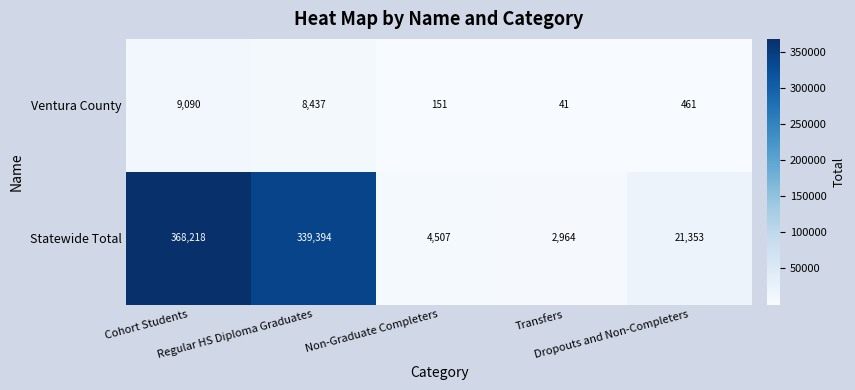

What is the maximum value shown in the chart?

368218